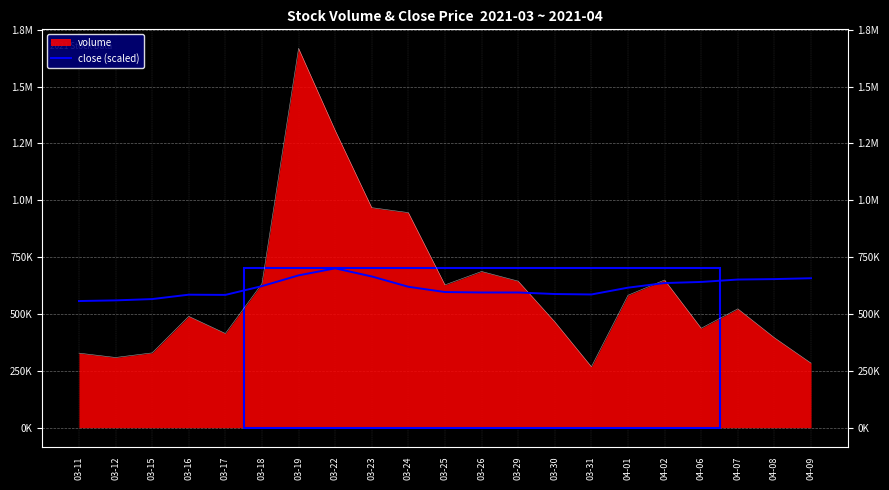

The value at 03-22 is 700537.9. True or false?

True